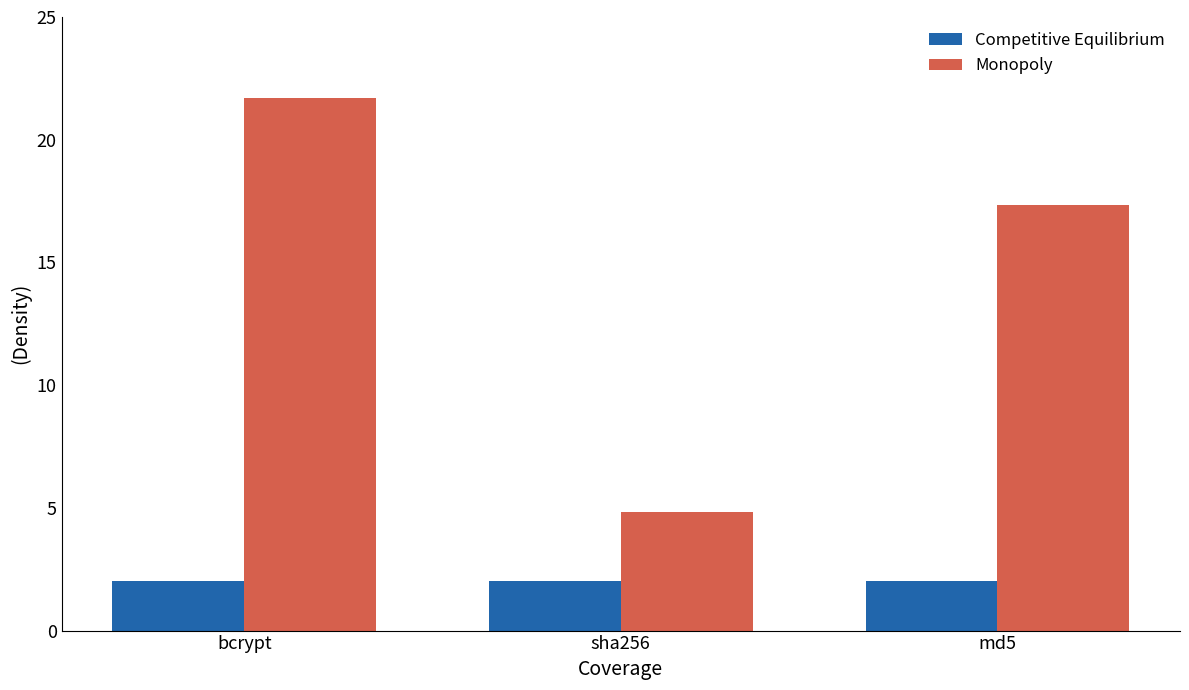

How many data points in Monopoly are less than 17?

1